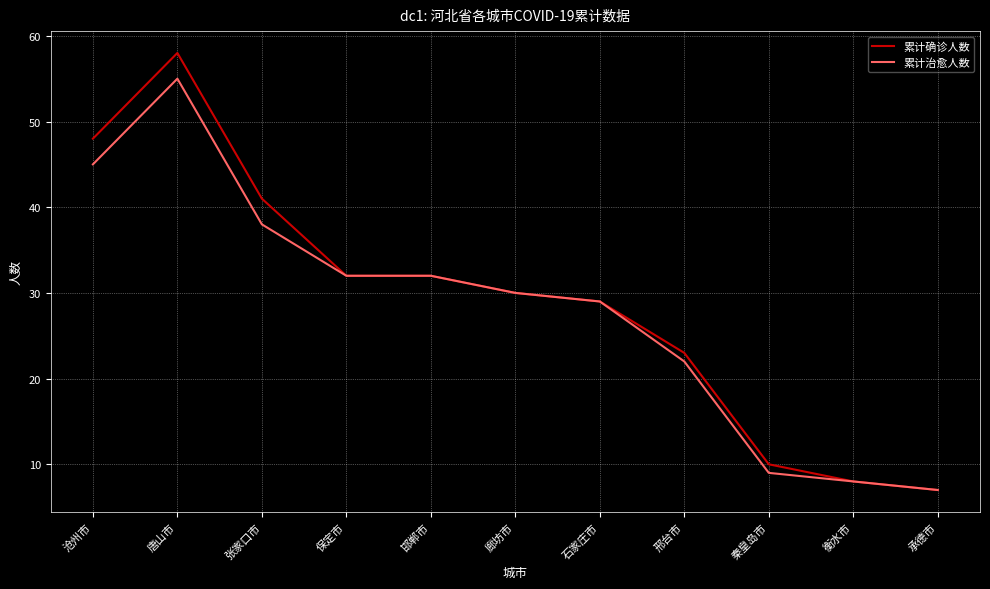

The 累计确诊人数 series shows 6 at 秦皇岛市. True or false?

False